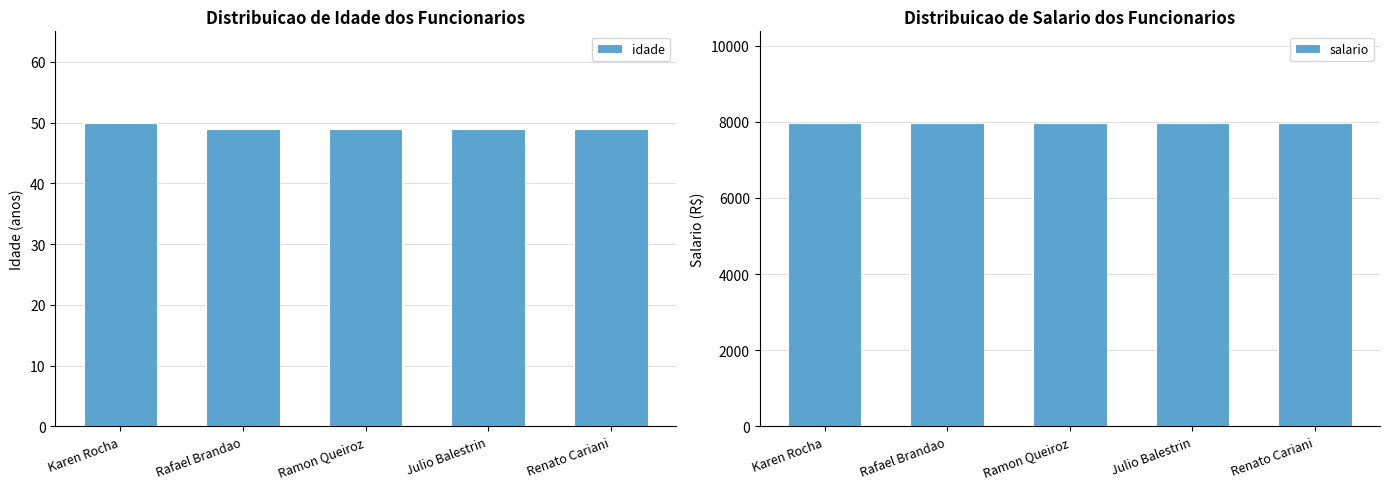

What value does the salario series have at Ramon Queiroz?

7980